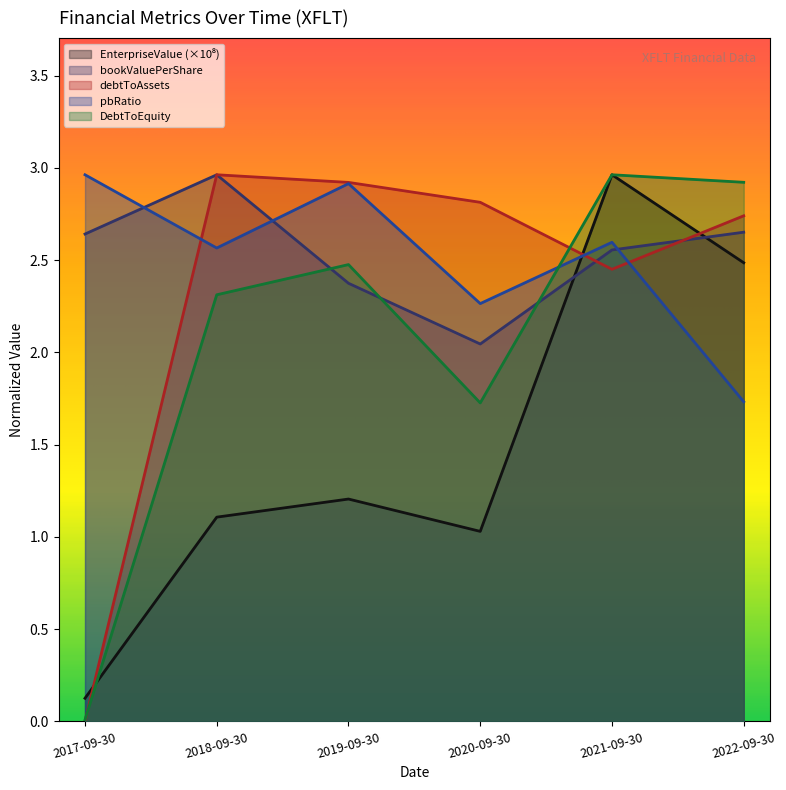

Reading left to right, extract all data points from this chart.

EnterpriseValue: 2017-09-30=0.1	2018-09-30=1.1	2019-09-30=1.2	2020-09-30=1.0	2021-09-30=3.0	2022-09-30=2.5
bookValuePerShare: 2017-09-30=2.6	2018-09-30=3.0	2019-09-30=2.4	2020-09-30=2.0	2021-09-30=2.6	2022-09-30=2.7
debtToAssets: 2017-09-30=0.0	2018-09-30=3.0	2019-09-30=2.9	2020-09-30=2.8	2021-09-30=2.4	2022-09-30=2.7
pbRatio: 2017-09-30=3.0	2018-09-30=2.6	2019-09-30=2.9	2020-09-30=2.3	2021-09-30=2.6	2022-09-30=1.7
DebtToEquity: 2017-09-30=0.0	2018-09-30=2.3	2019-09-30=2.5	2020-09-30=1.7	2021-09-30=3.0	2022-09-30=2.9